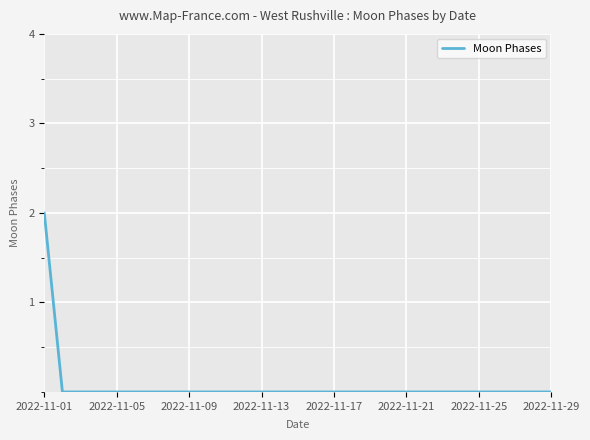

Does the chart have visible grid lines?

Yes